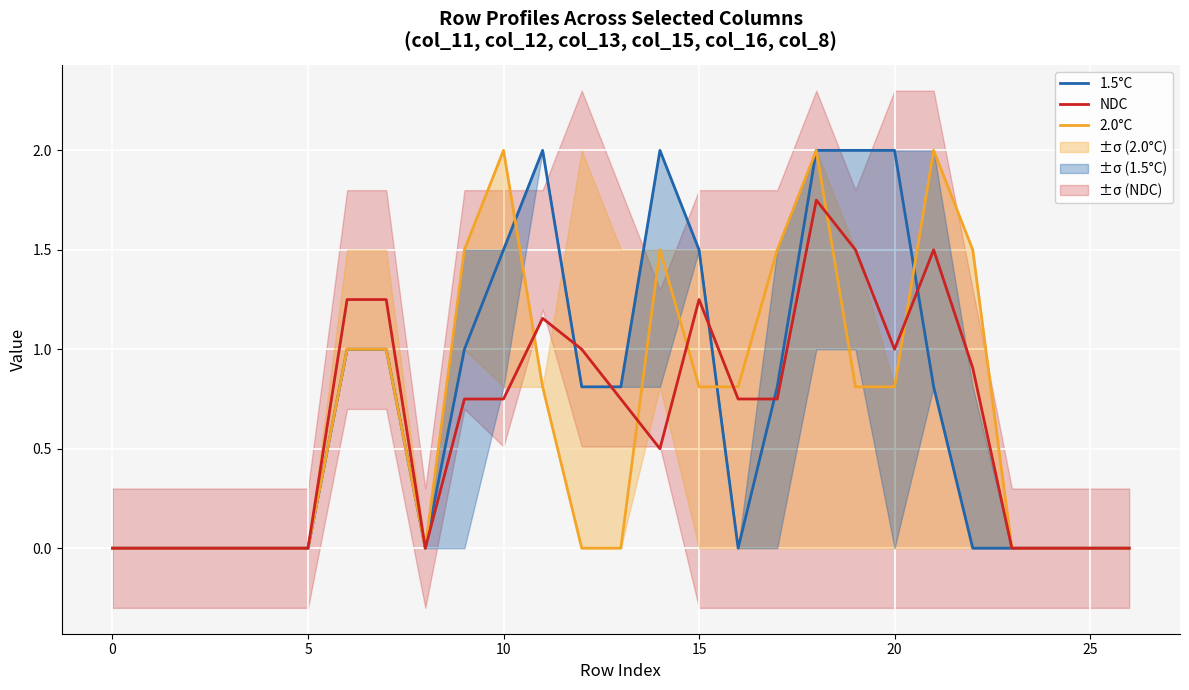

What is the sum of all 1.5°C values?

19.2